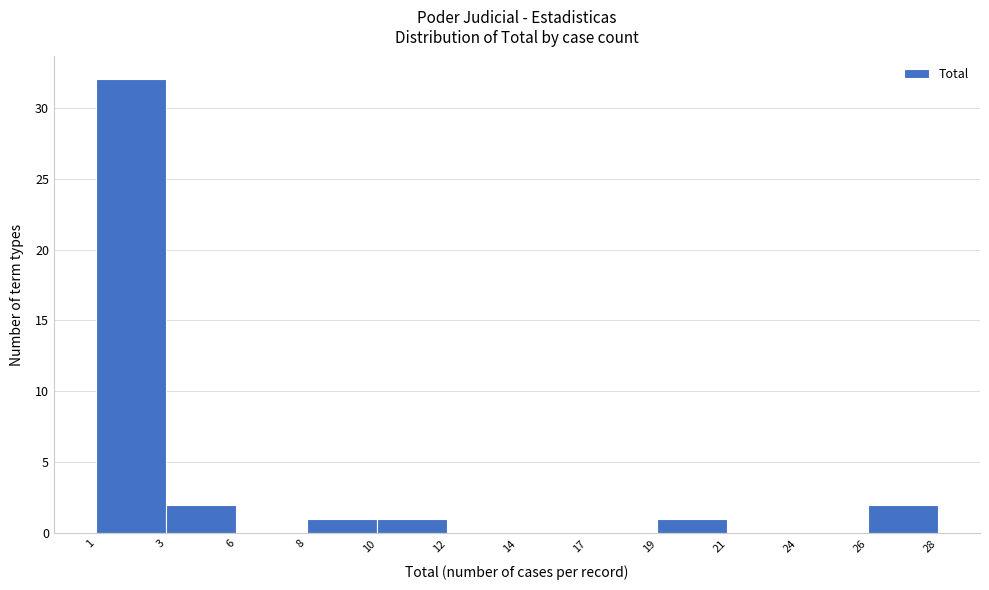

Reading left to right, list all the values displayed in this chart.

1=32	3=2	6=0	8=1	10=1	12=0	14=0	17=0	19=1	21=0	24=0	26=2